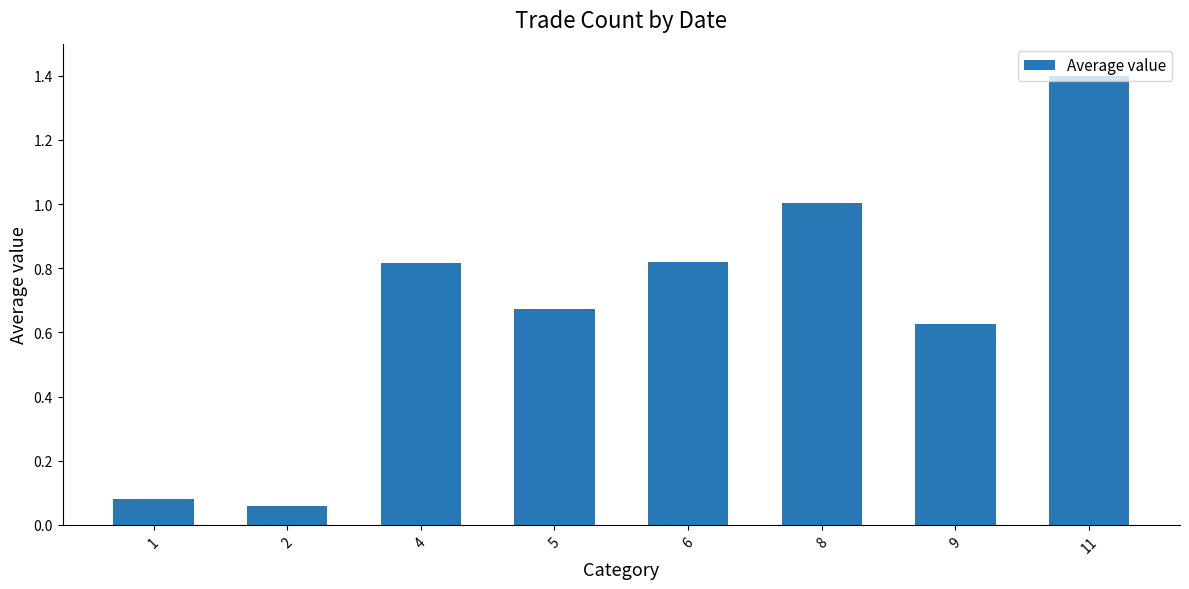

True or false: the data shows 0.0 at 1.

False